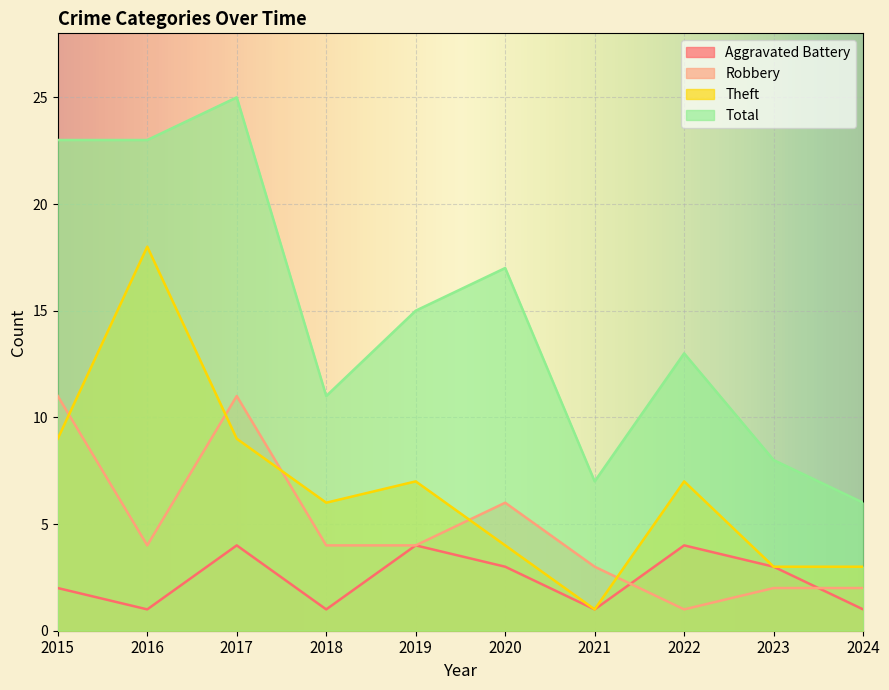

How many interior local peaks does the Total series have?

3